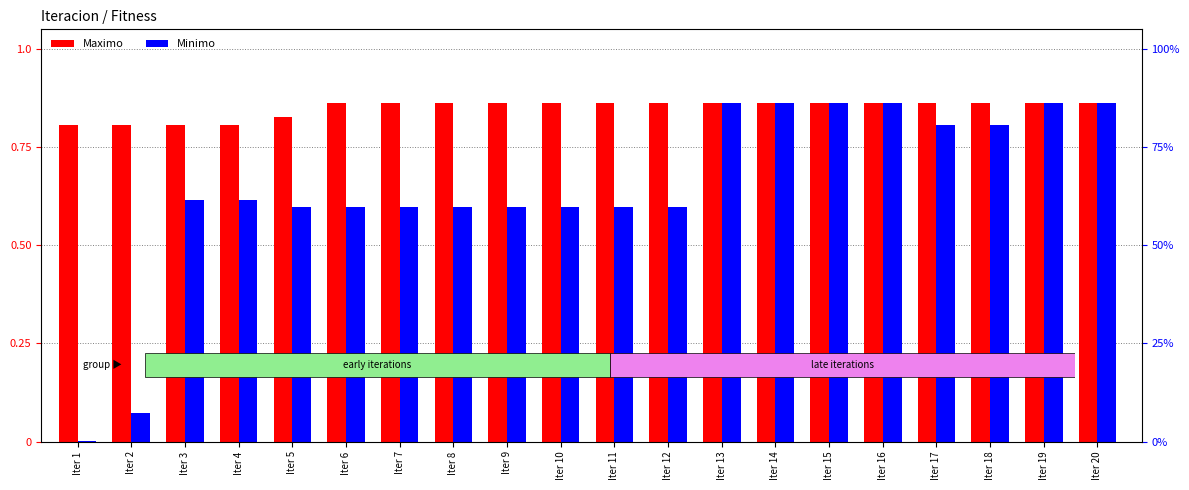

What is the difference between the highest and lowest values at Iter 4?

0.2